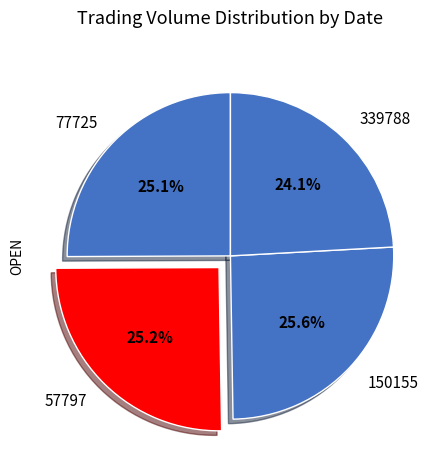

To the nearest percent, what is the average slice percentage?

25%